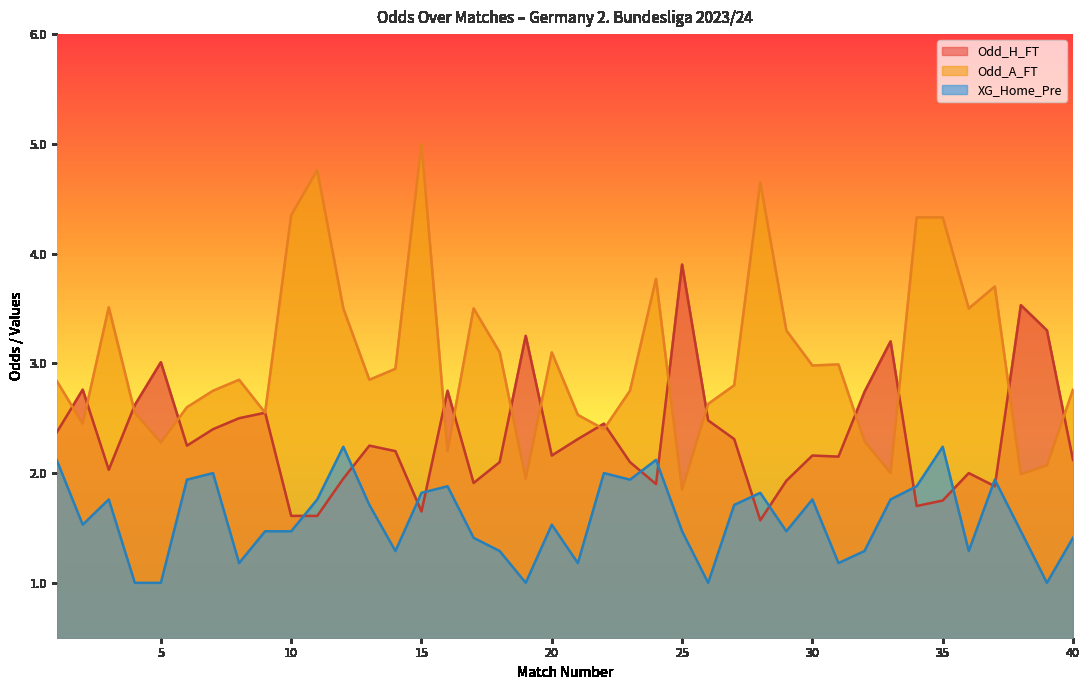

Rank the categories by Odd_A_FT value from highest to lowest.

15, 11, 28, 10, 34, 35, 24, 37, 3, 12, 17, 36, 29, 18, 20, 31, 30, 14, 8, 13, 1, 27, 40, 7, 23, 26, 6, 4, 9, 21, 2, 22, 32, 5, 16, 39, 33, 38, 19, 25